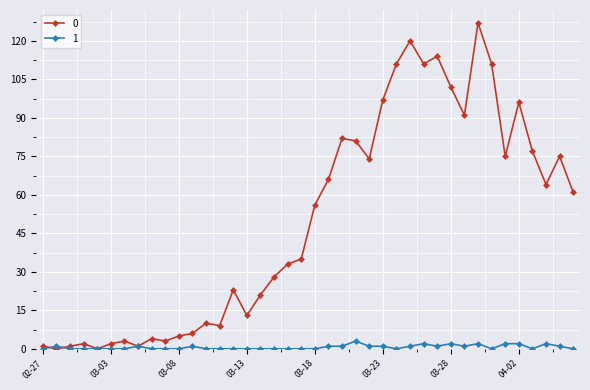

How many lines are shown in the chart?

2